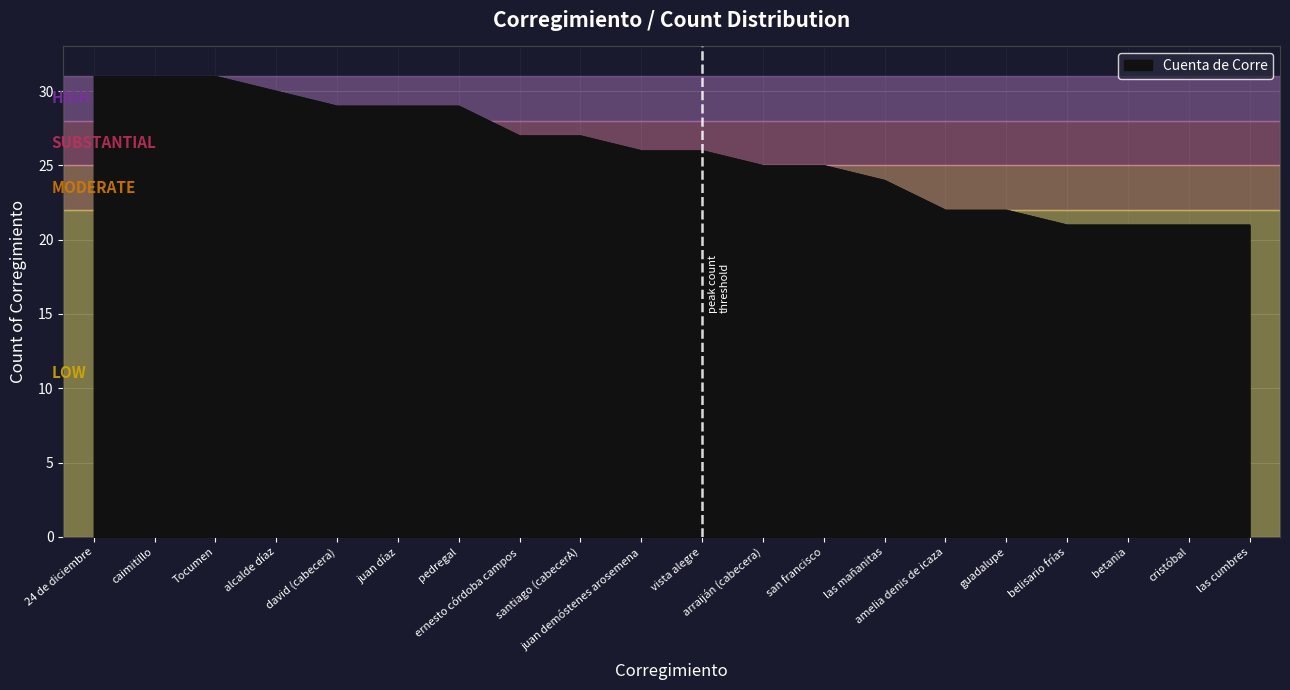

What is the smallest value displayed?

21